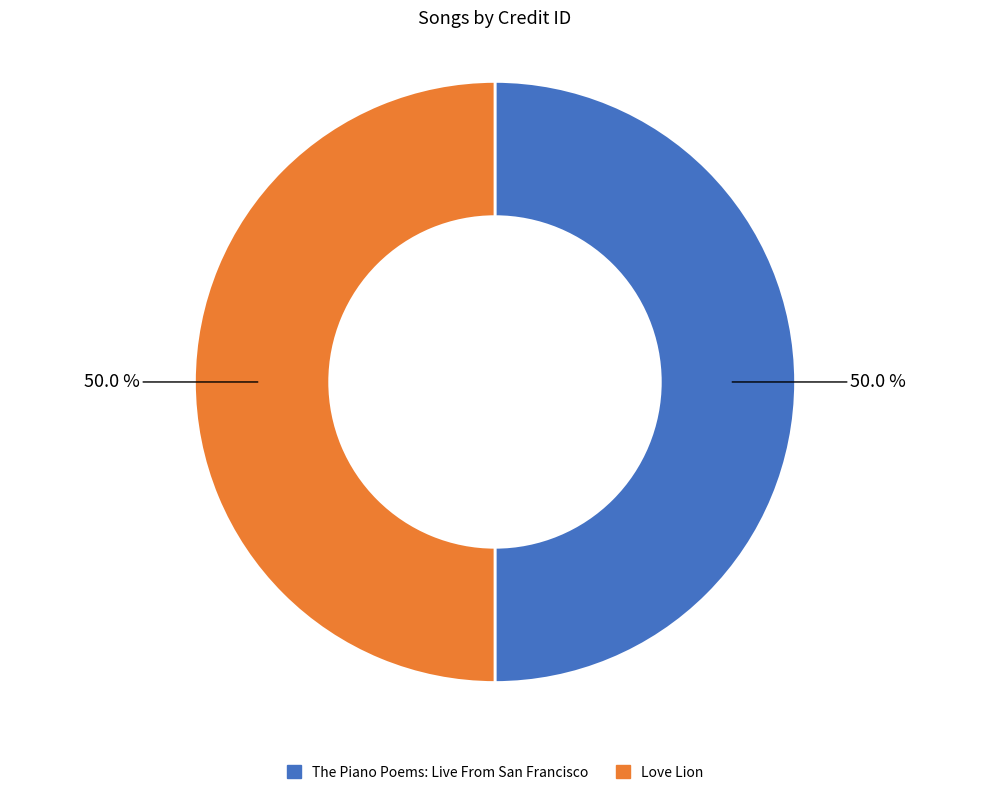

Combined, do Love Lion and The Piano Poems: Live From San Francisco account for over 50%?

Yes